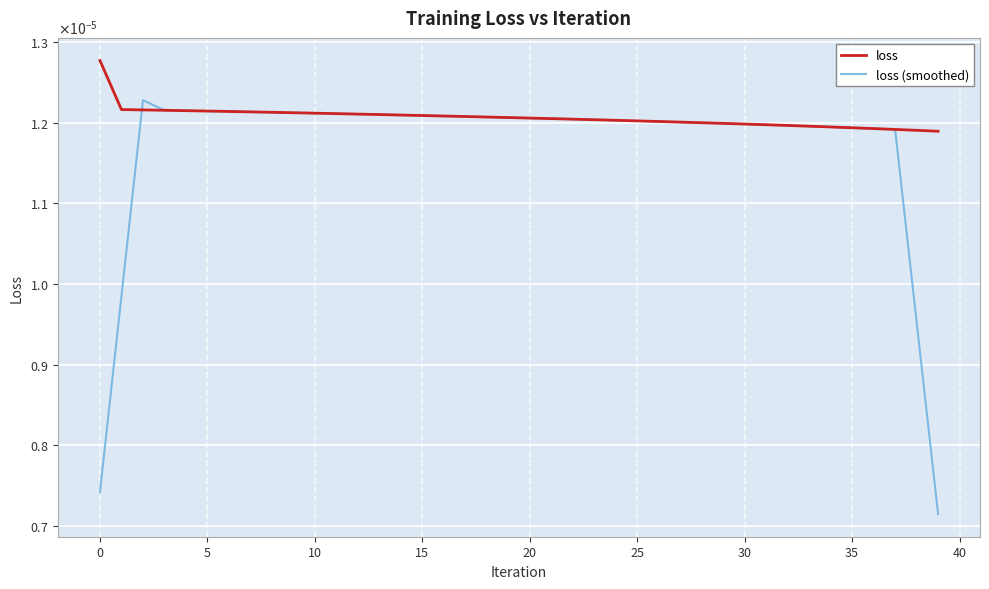

Does the chart have visible grid lines?

Yes